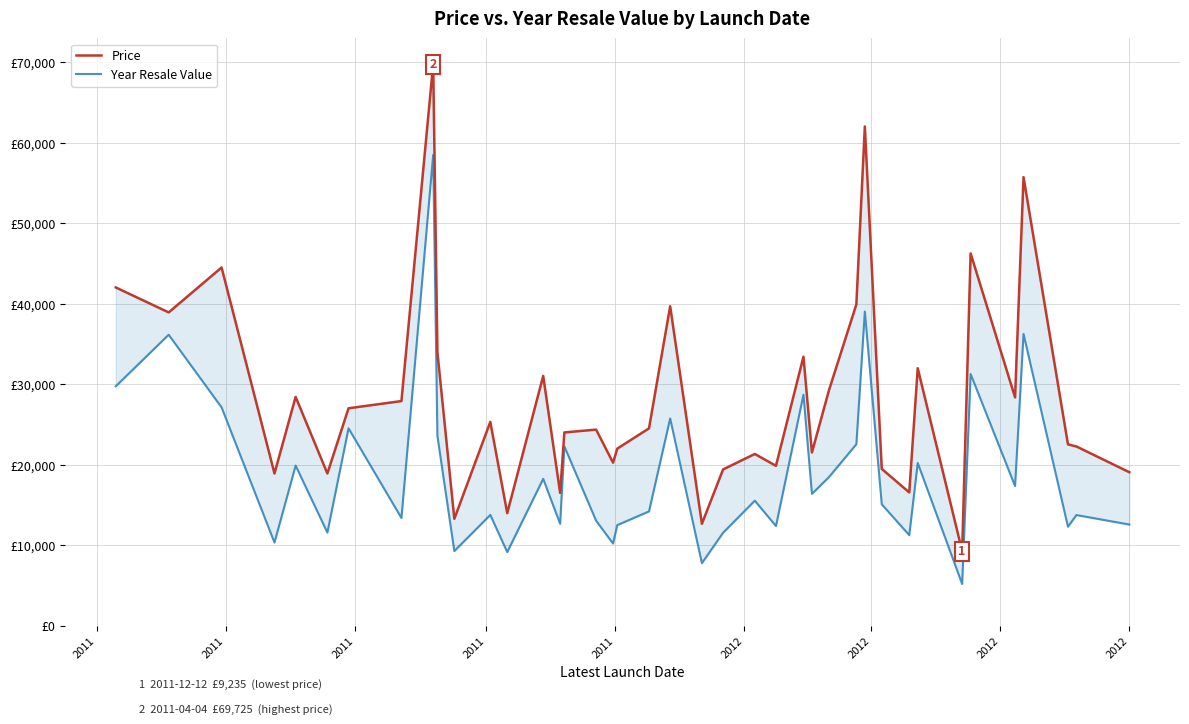

List the series in order of their overall mean, lowest first.

Year Resale Value, Price